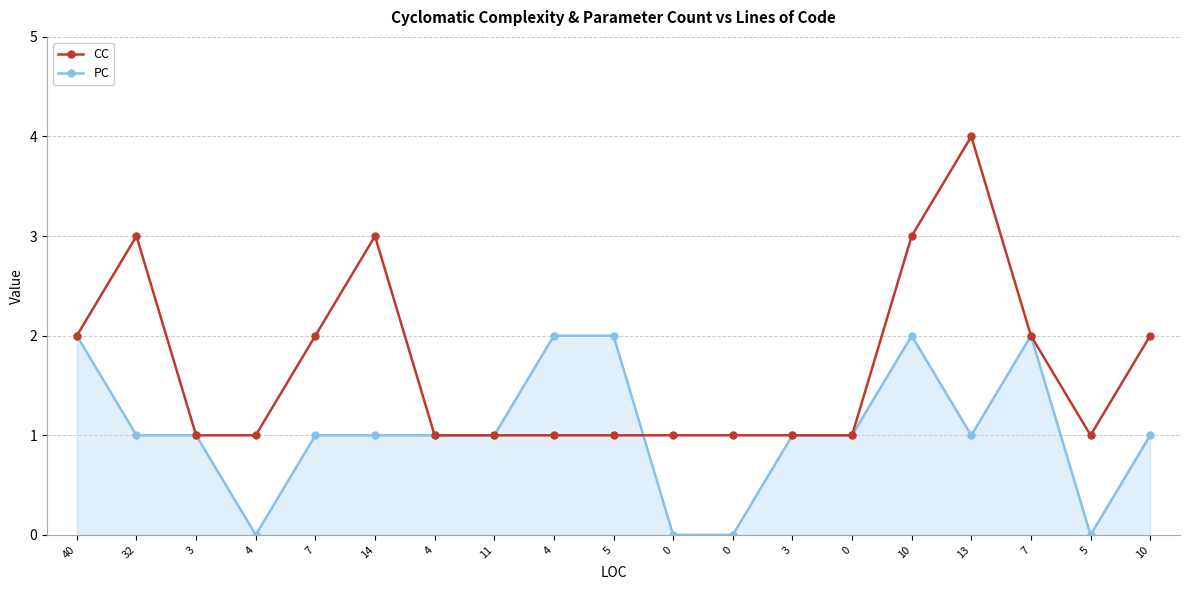

After their last crossing, which series has the higher values: CC or PC?

CC